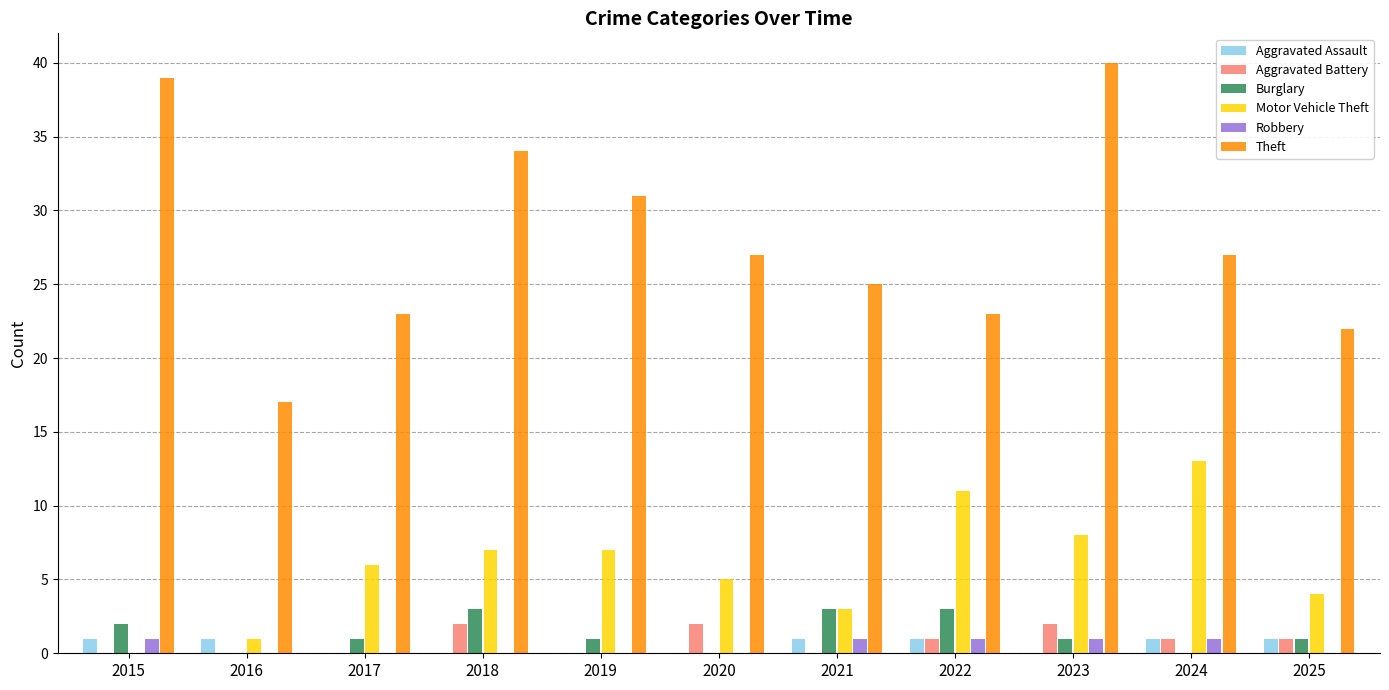

At which label does Theft first exceed 27?

2015